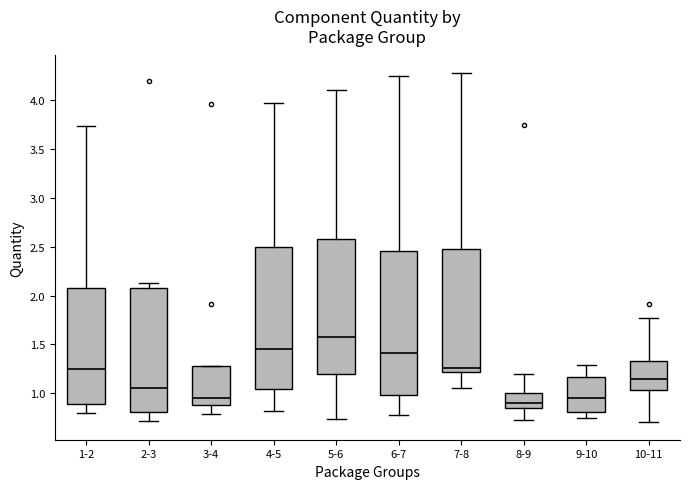

Reading left to right, transcribe this box plot: for each box, give where its median line is, the range the box spans, and where its two whiskers end, as read against the y-axis. The values are not printed on the chart, so give them approximately, as read against the axis.

1-2: median 1.25, box 0.90 to 2.10, whiskers 0.80 to 3.75
2-3: median 1.05, box 0.80 to 2.10, whiskers 0.70 to 2.10 (just above the box's upper edge)
3-4: median 0.95, box 0.90 to 1.30, whiskers 0.80 to 1.30
4-5: median 1.45, box 1.05 to 2.50, whiskers 0.80 to 3.95
5-6: median 1.60, box 1.20 to 2.60, whiskers 0.75 to 4.10
6-7: median 1.40, box 1.00 to 2.45, whiskers 0.75 to 4.25
7-8: median 1.25, box 1.20 to 2.45, whiskers 1.05 to 4.30
8-9: median 0.90, box 0.85 to 1.00, whiskers 0.75 to 1.20
9-10: median 0.95, box 0.80 to 1.15, whiskers 0.75 to 1.30
10-11: median 1.15, box 1.05 to 1.35, whiskers 0.70 to 1.75